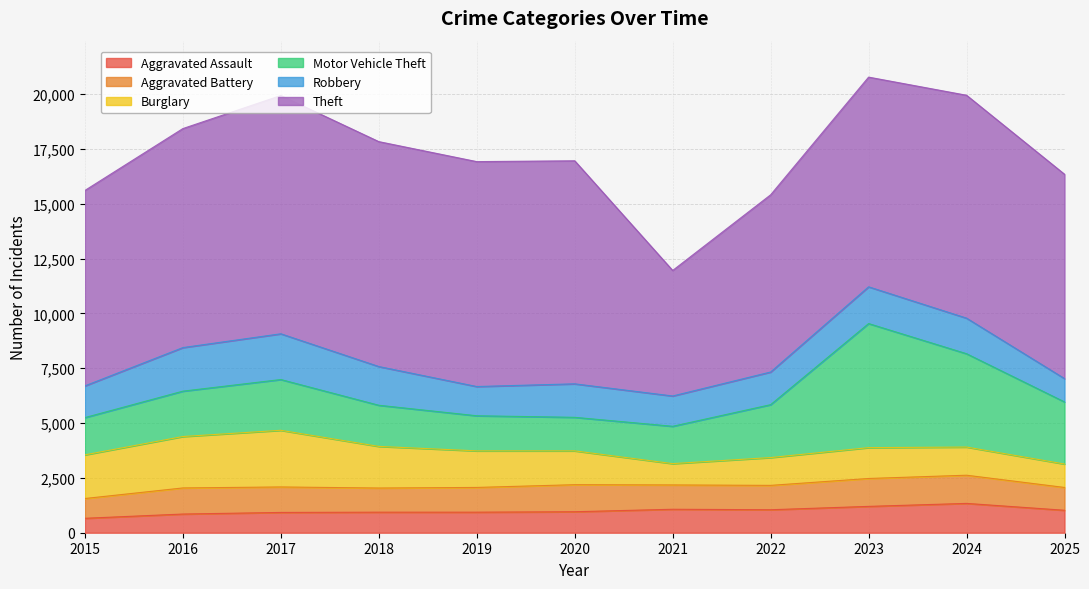

Which category has the highest value in the Robbery series?

2017